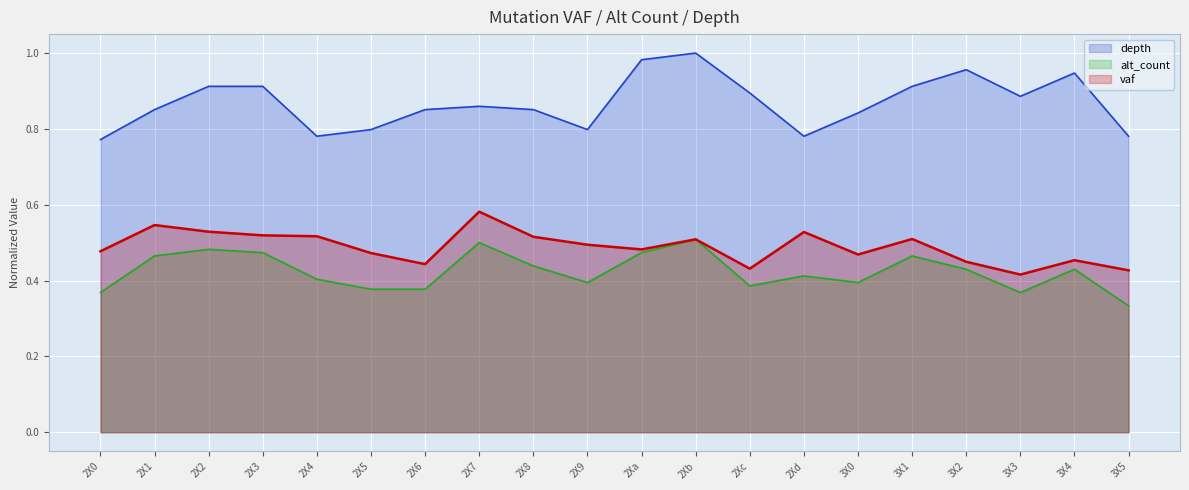

Where is alt_count nearest to the value 0?

3X5